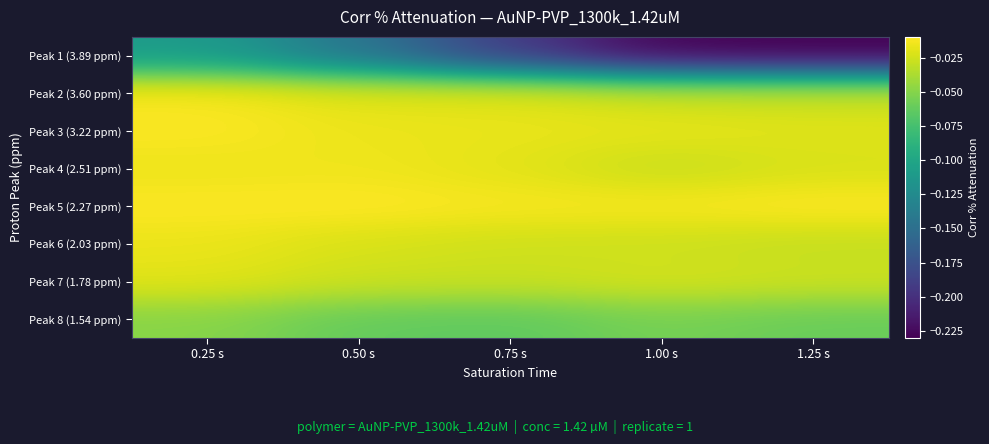

Which series has the widest spread of values?

Peak 1 (3.89 ppm)